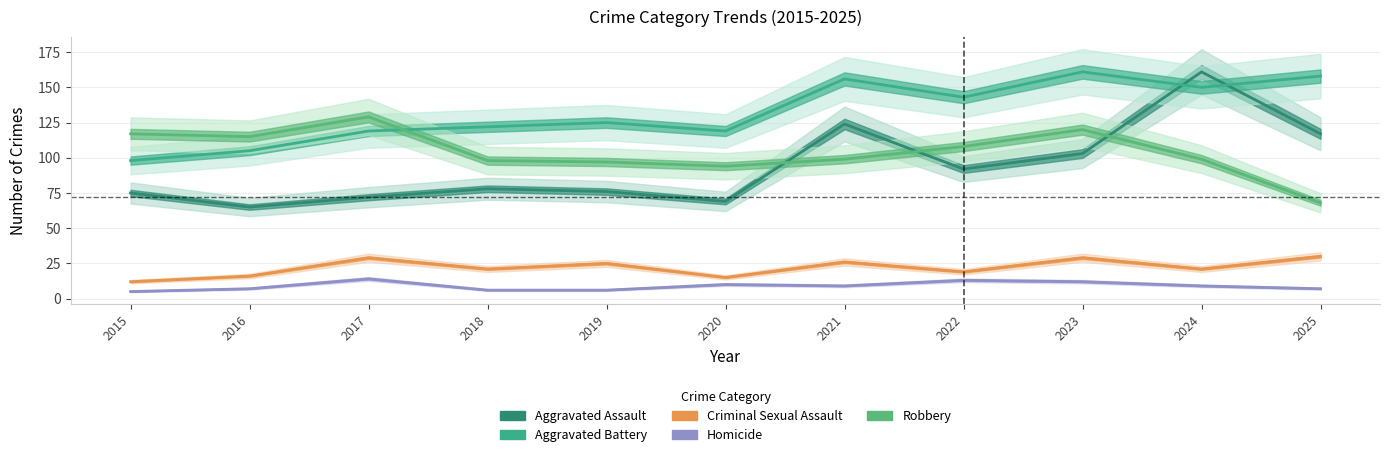

What is the difference between the highest and lowest values at 2017?

115